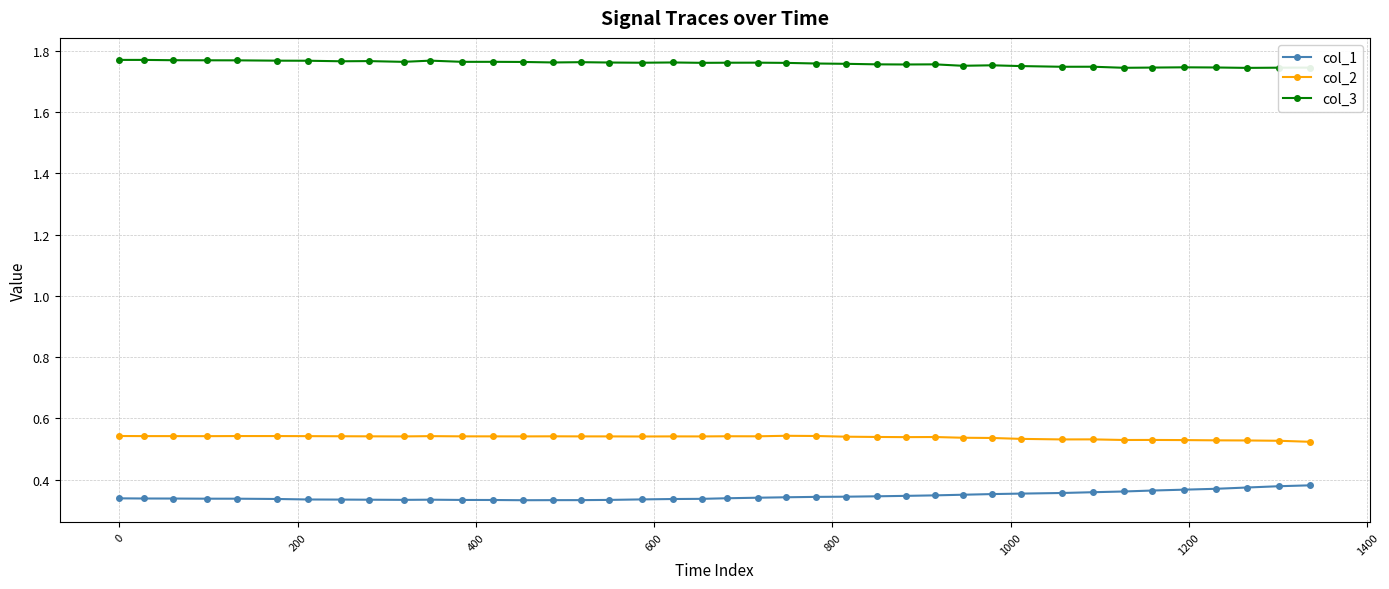

True or false: col_3 has more than 0 interior local peaks.

True